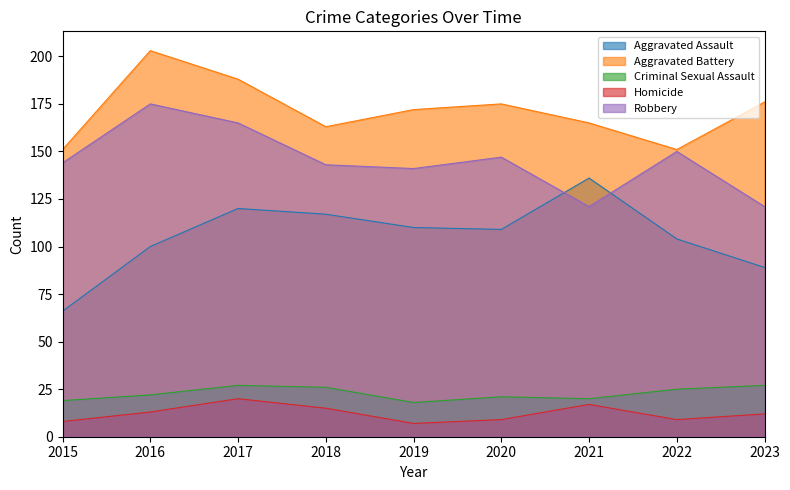

Is it true that Aggravated Assault equals 58 at 2020?

False